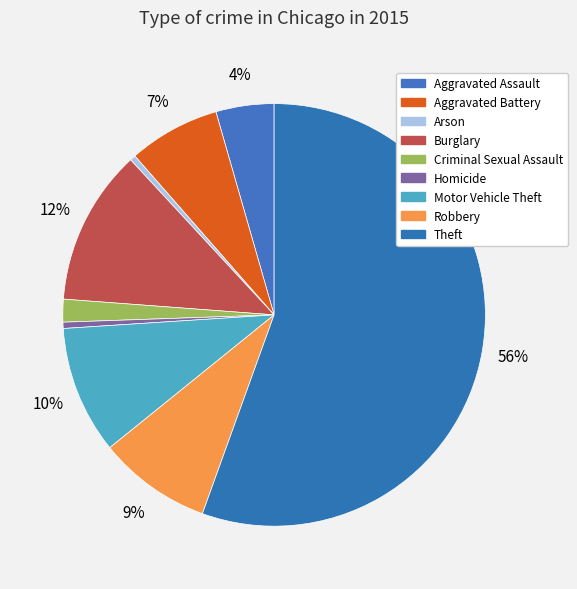

Rank the categories by value from lowest to highest.

Arson, Homicide, Criminal Sexual Assault, Aggravated Assault, Aggravated Battery, Robbery, Motor Vehicle Theft, Burglary, Theft